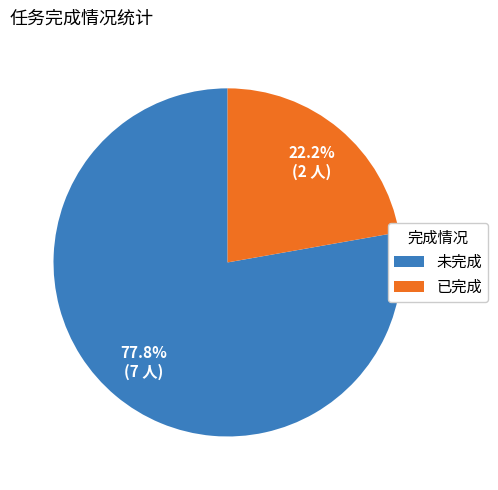

Does 已完成 represent more than half of the total?

No